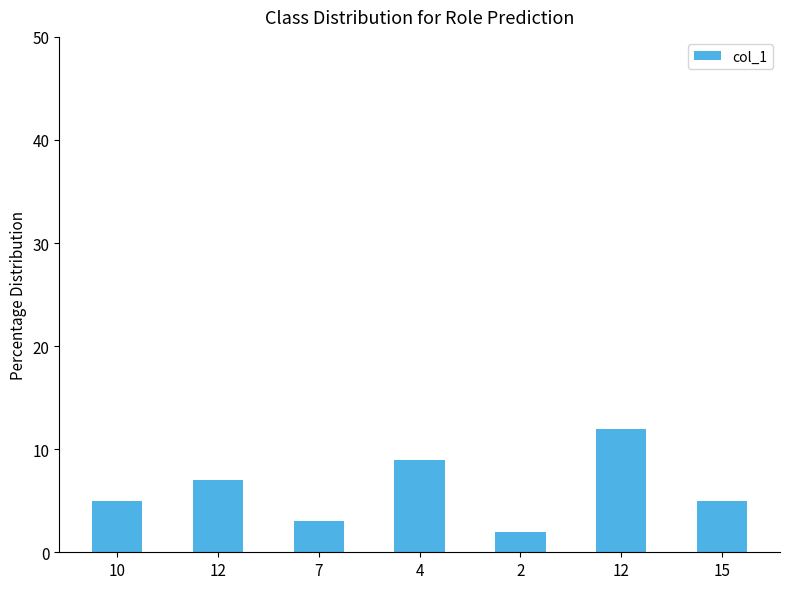

How many bars are there in total?

7